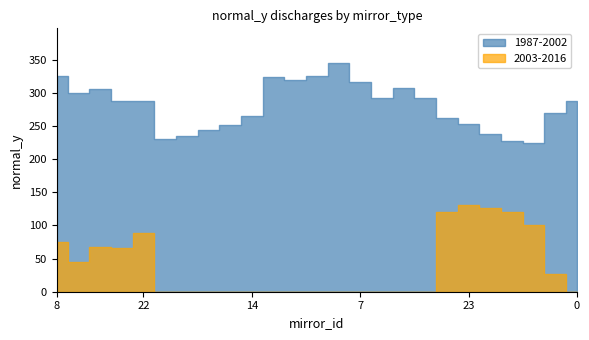

The value of 2003-2016 at 0 is 58.2. True or false?

False